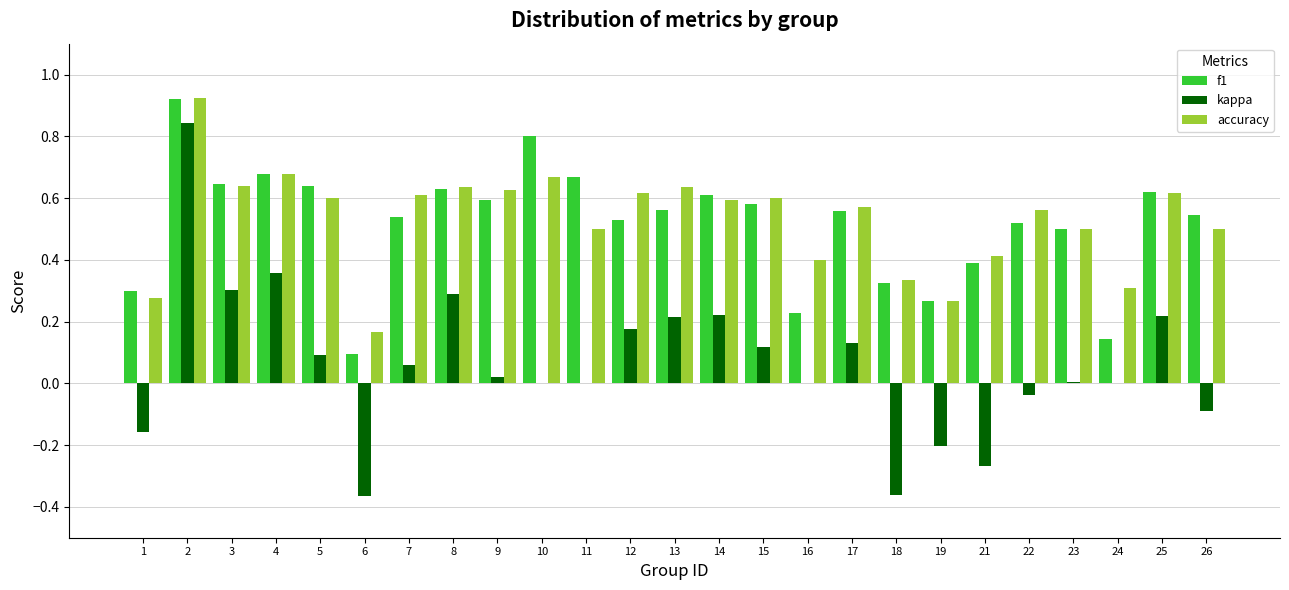

The value of f1 at 25 is 1.1. True or false?

False